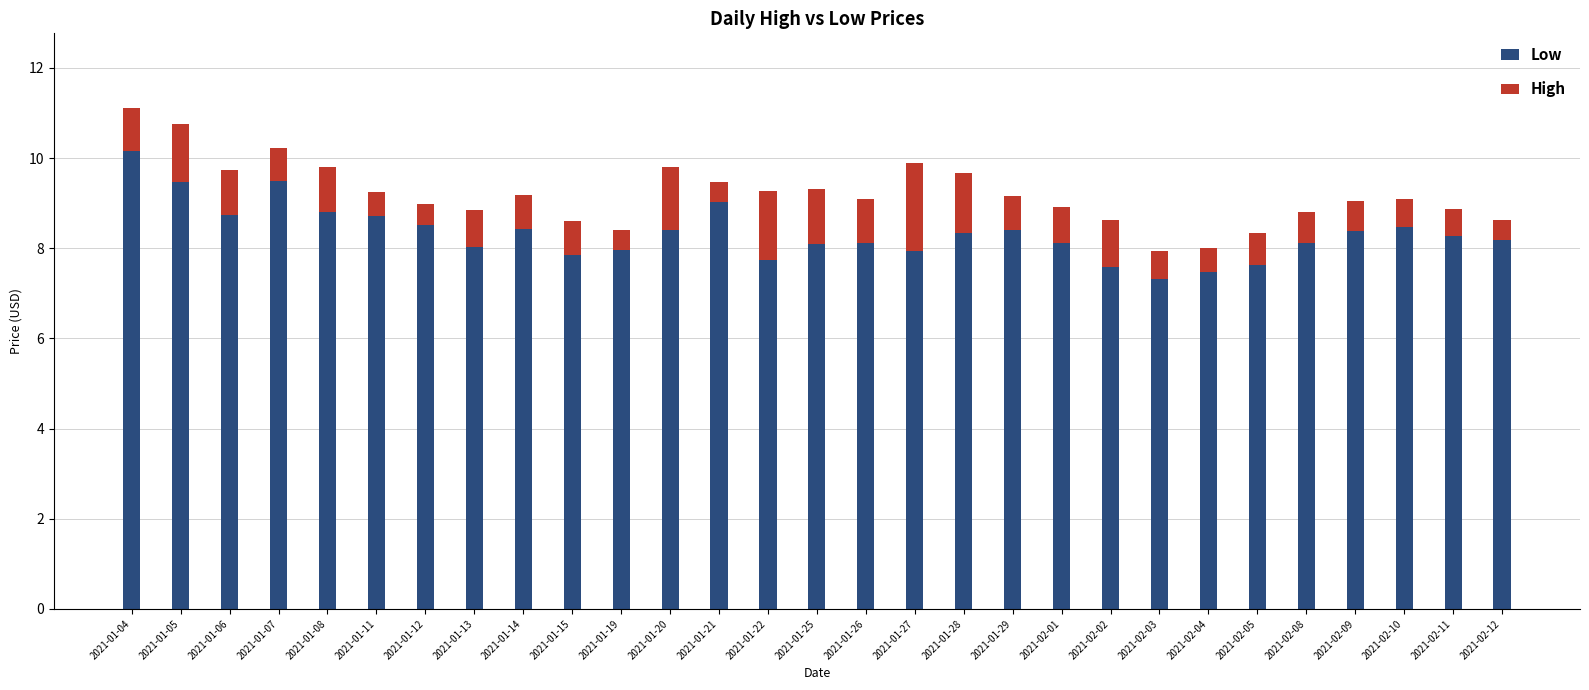

What is the total value across all series at 2021-01-29?

9.1